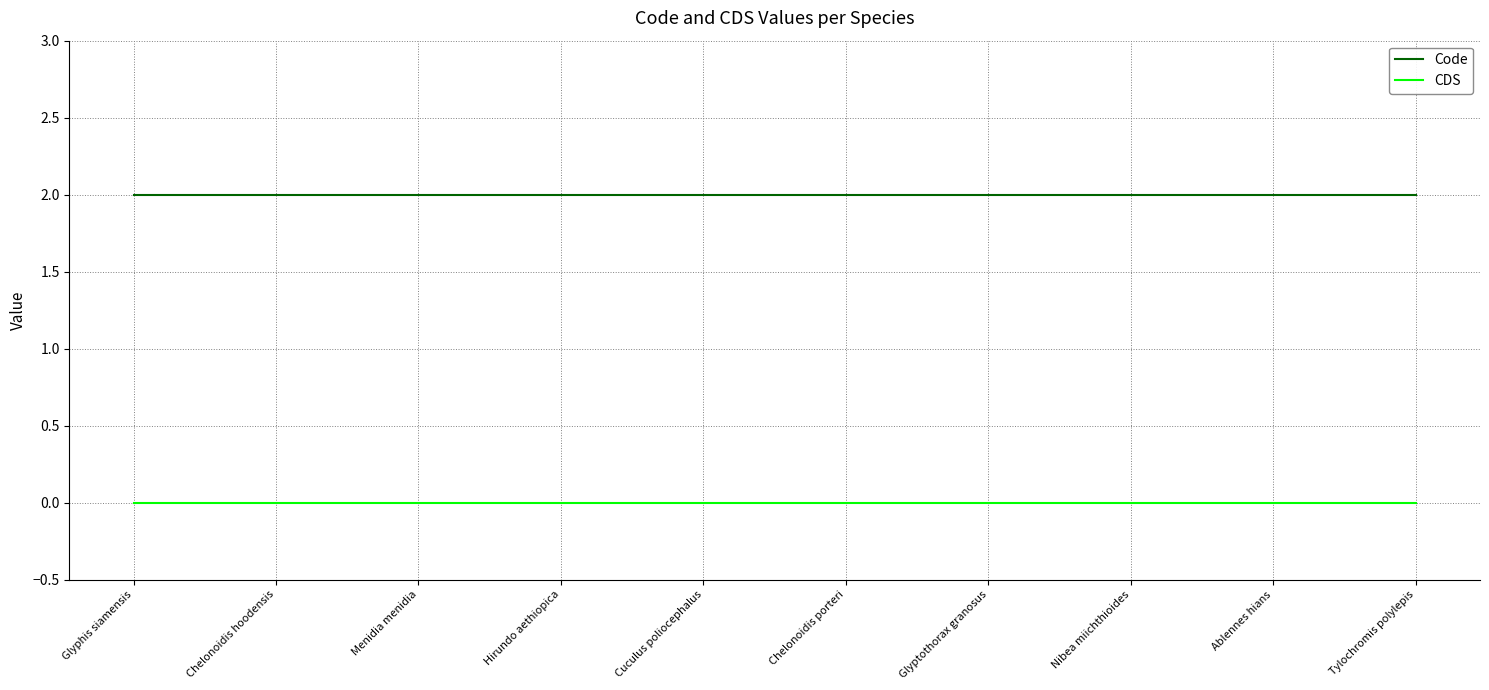

What is the lowest value of the Code series?

2